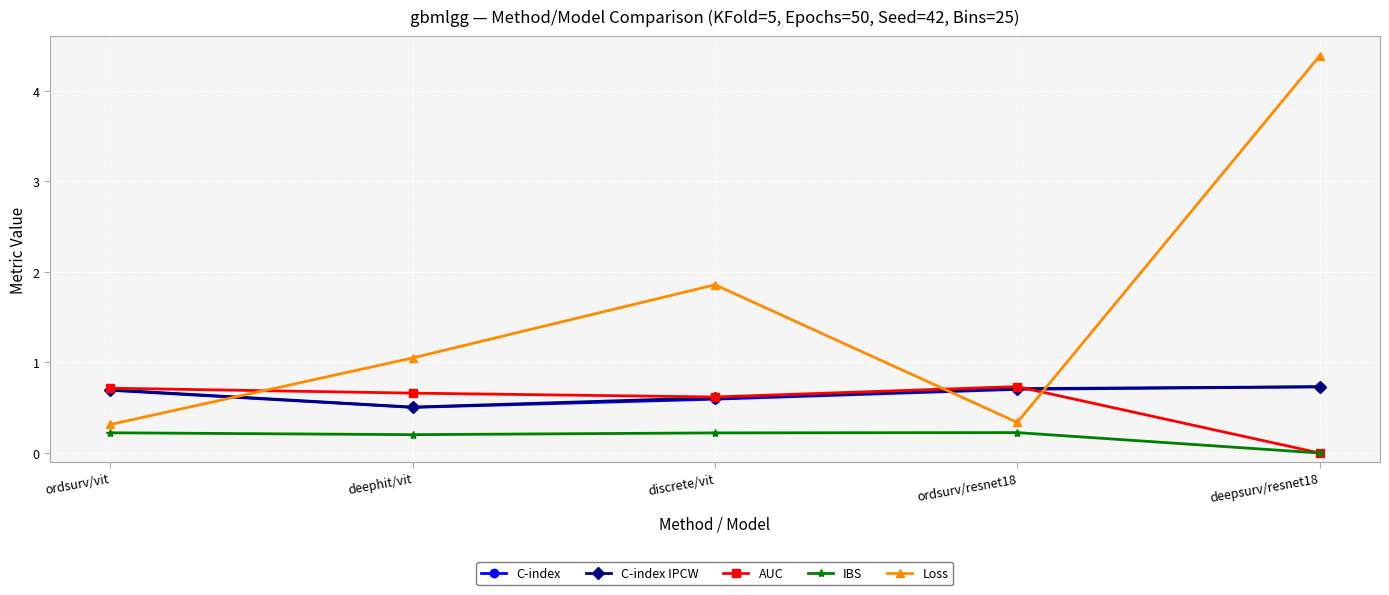

True or false: AUC has more than 0 points higher than both neighbors.

True